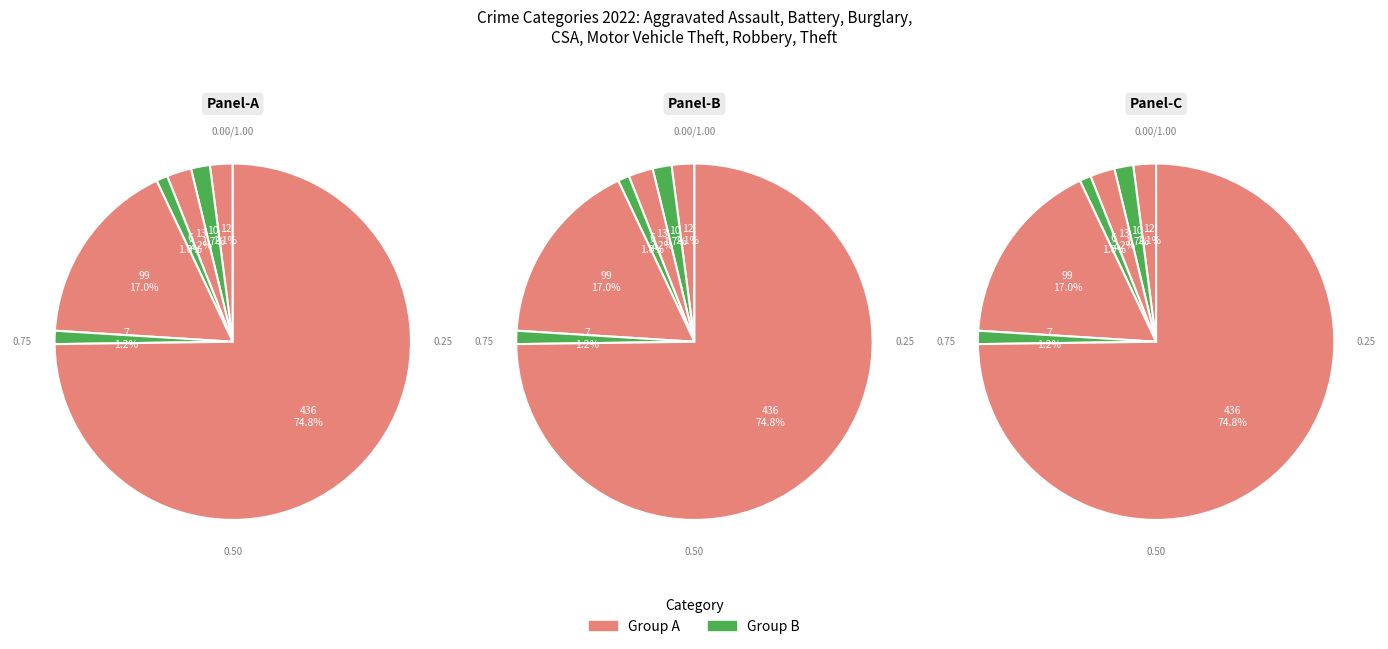

What is the ratio of the value at Burglary to the value at Aggravated Assault?

0.4